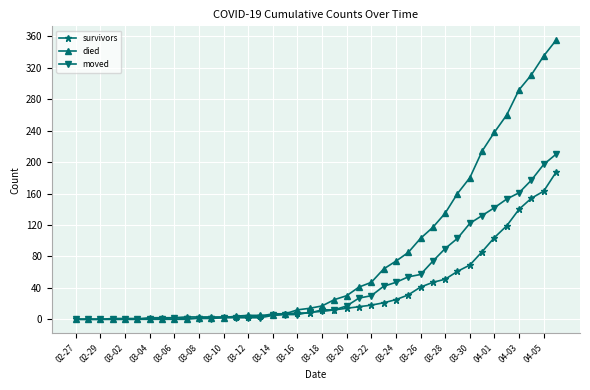

What is the highest value of the moved series?

210